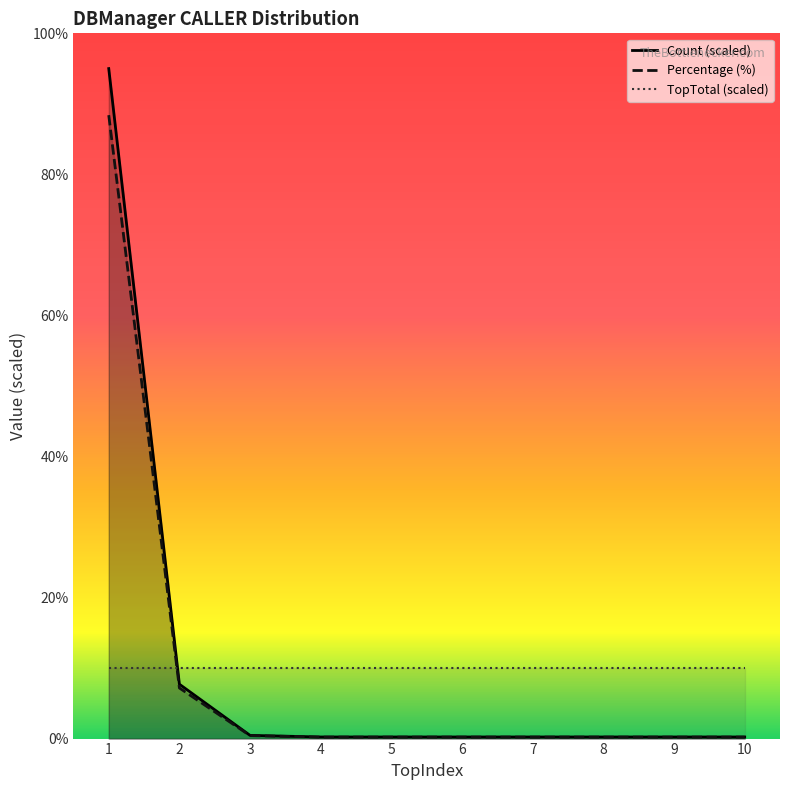

True or false: Percentage and Count intersect in this chart.

False